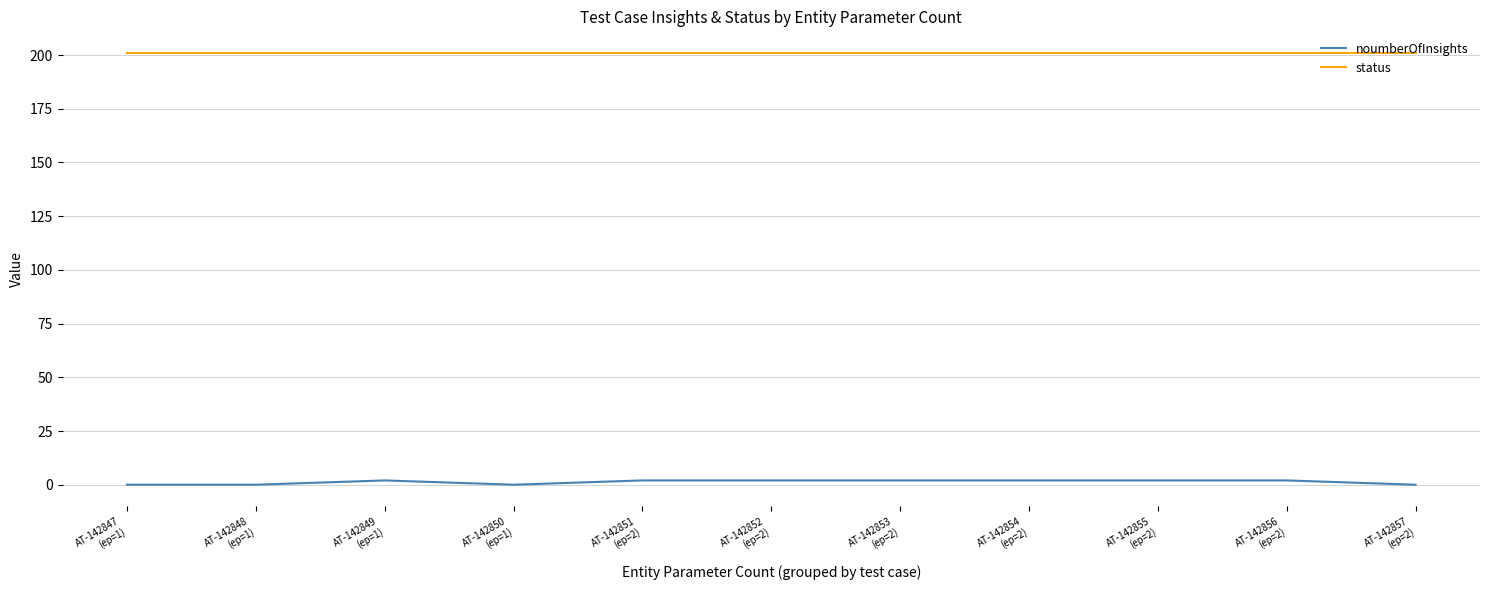

Which series has the largest total across all categories?

status